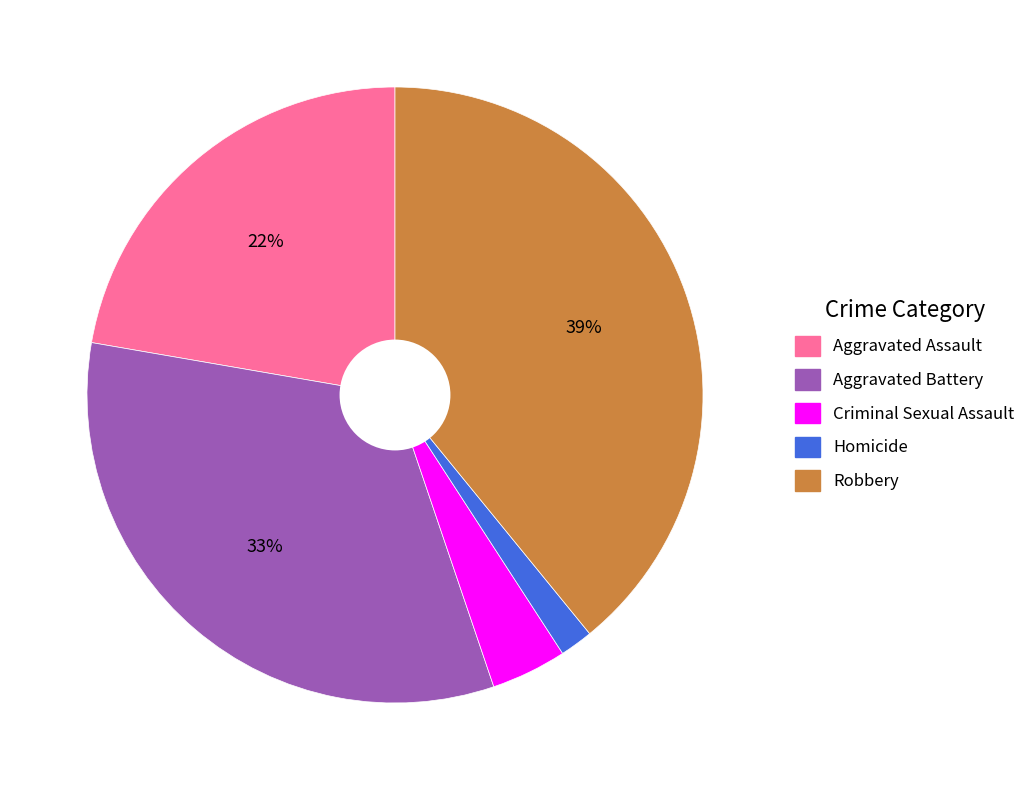

How many segments does this pie chart have?

5